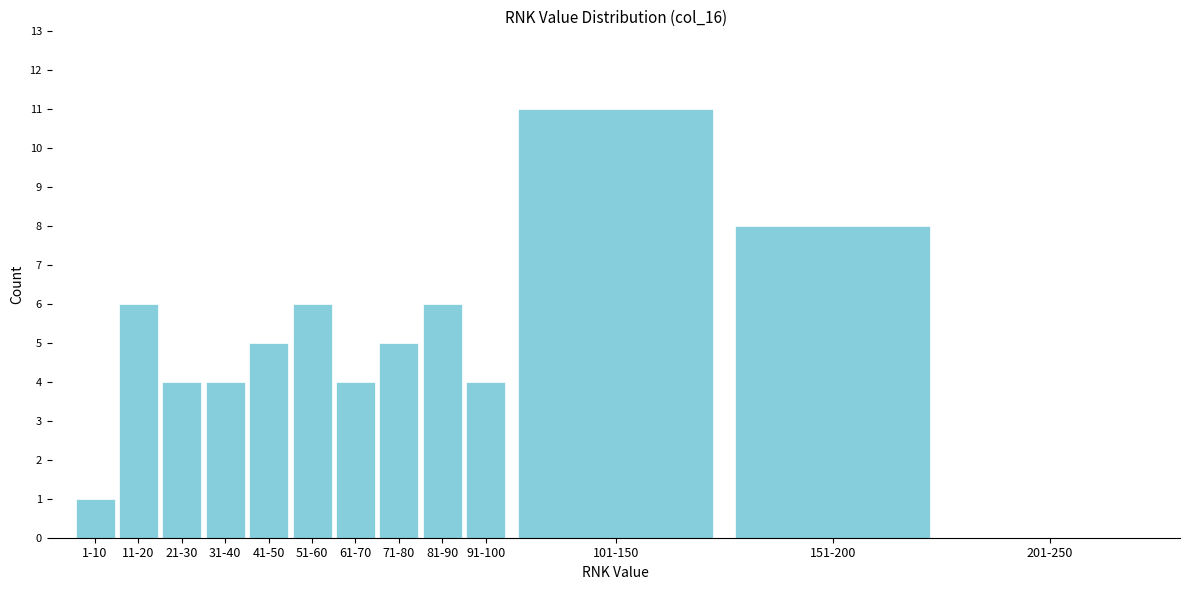

Reading right to left, what are all the values shown in this chart?

201-250=0	151-200=8	101-150=11	91-100=4	81-90=6	71-80=5	61-70=4	51-60=6	41-50=5	31-40=4	21-30=4	11-20=6	1-10=1